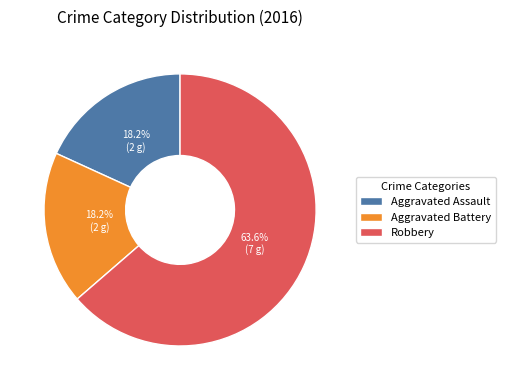

How many slices are in this pie chart?

3